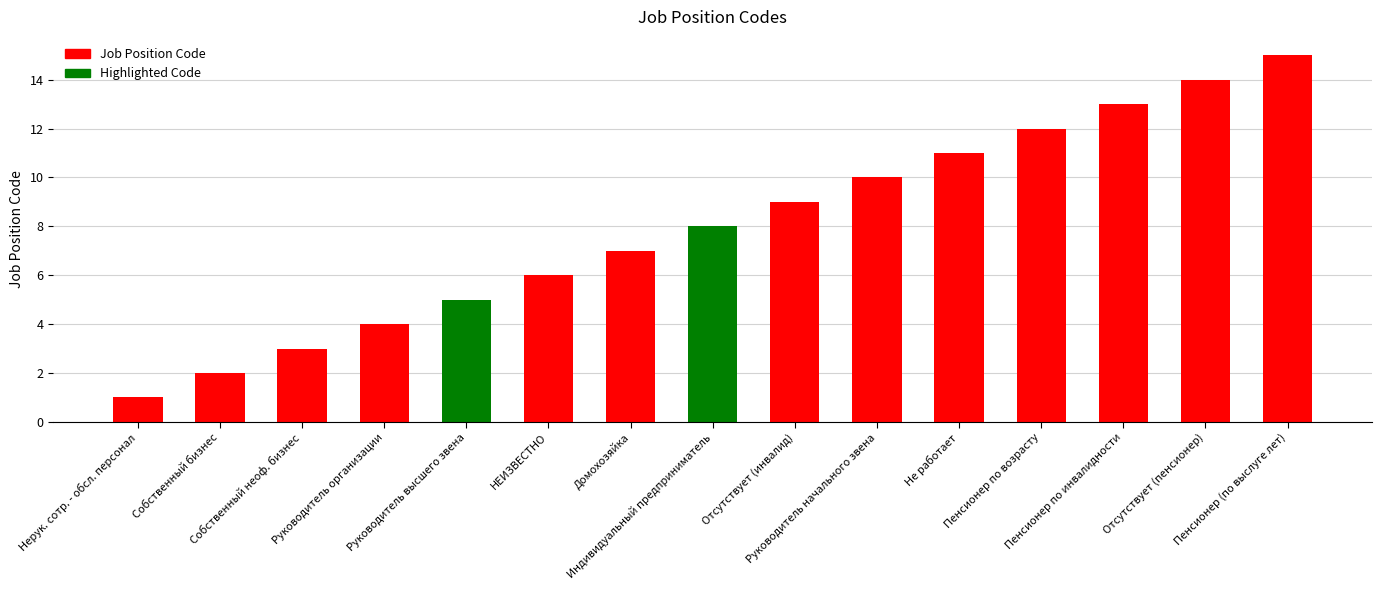

What is the approximate value at Пенсионер (по выслуге лет)?

15